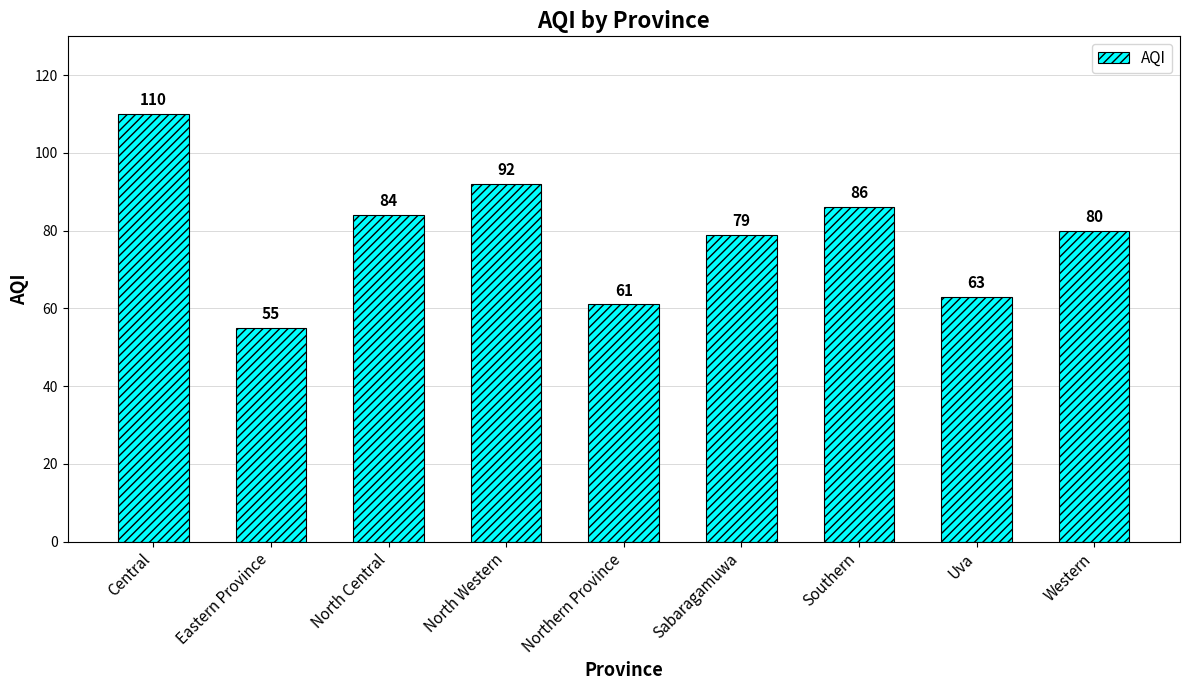

How many data points does each series have?

9